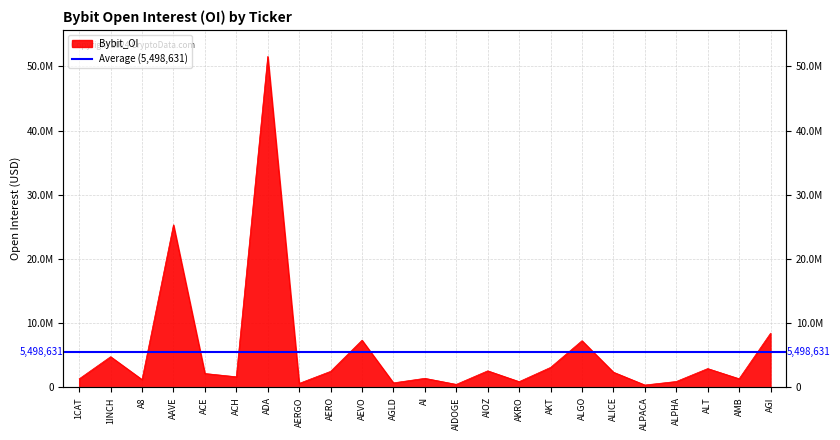

Count the number of categories in the chart.

23